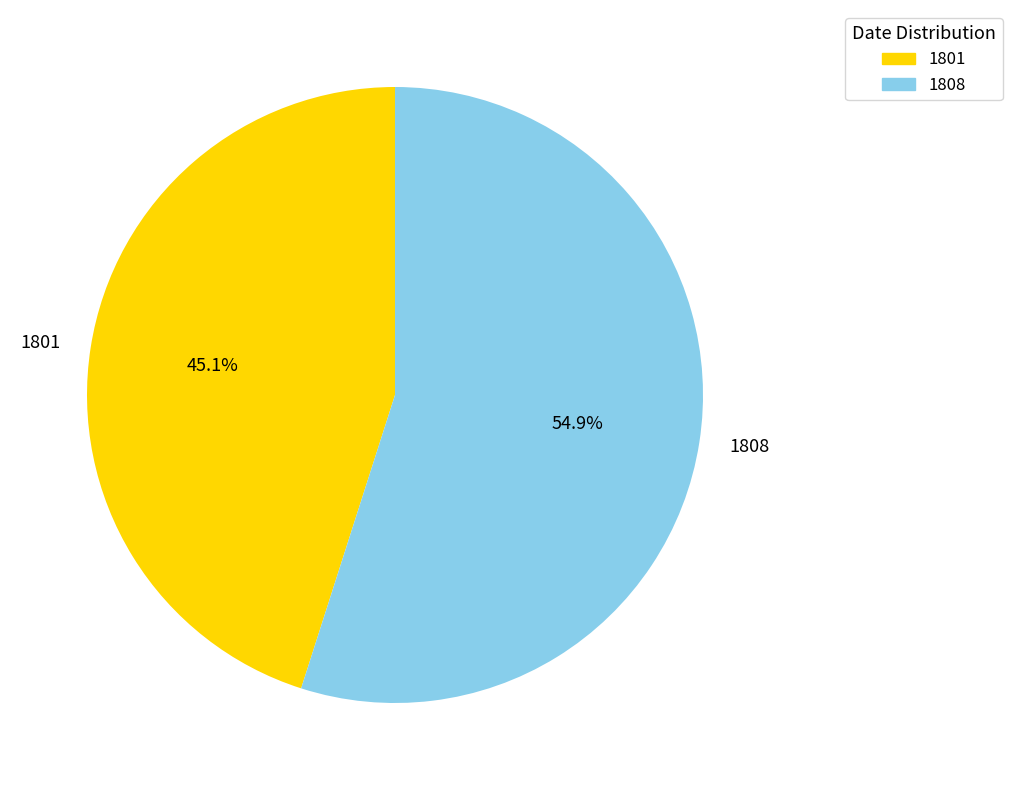

What is the largest slice in the pie chart?

1808